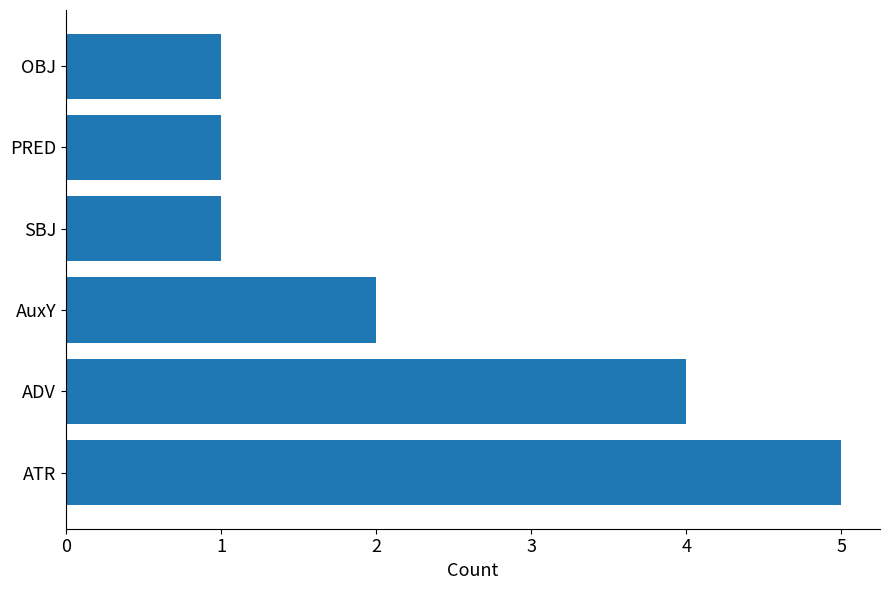

How many bars are there in total?

6